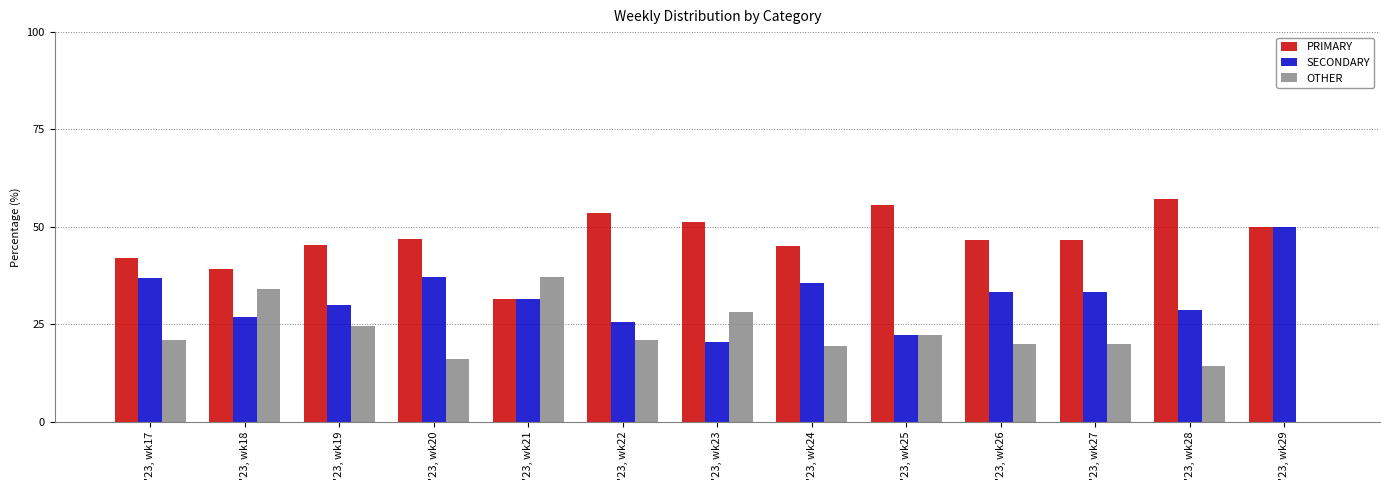

Is it true that PRIMARY equals 18.0 at '23, wk22?

False